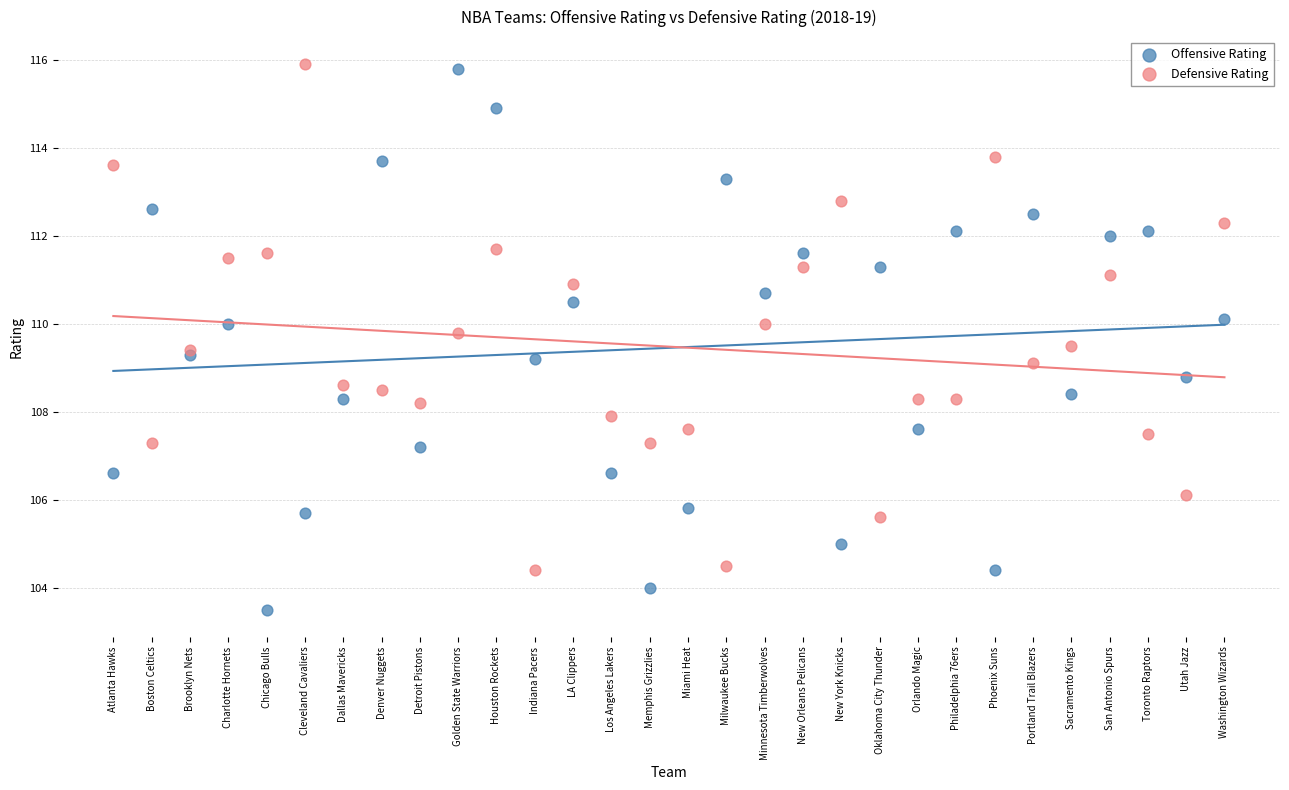

Which series has the widest spread of Y values?

Offensive Rating